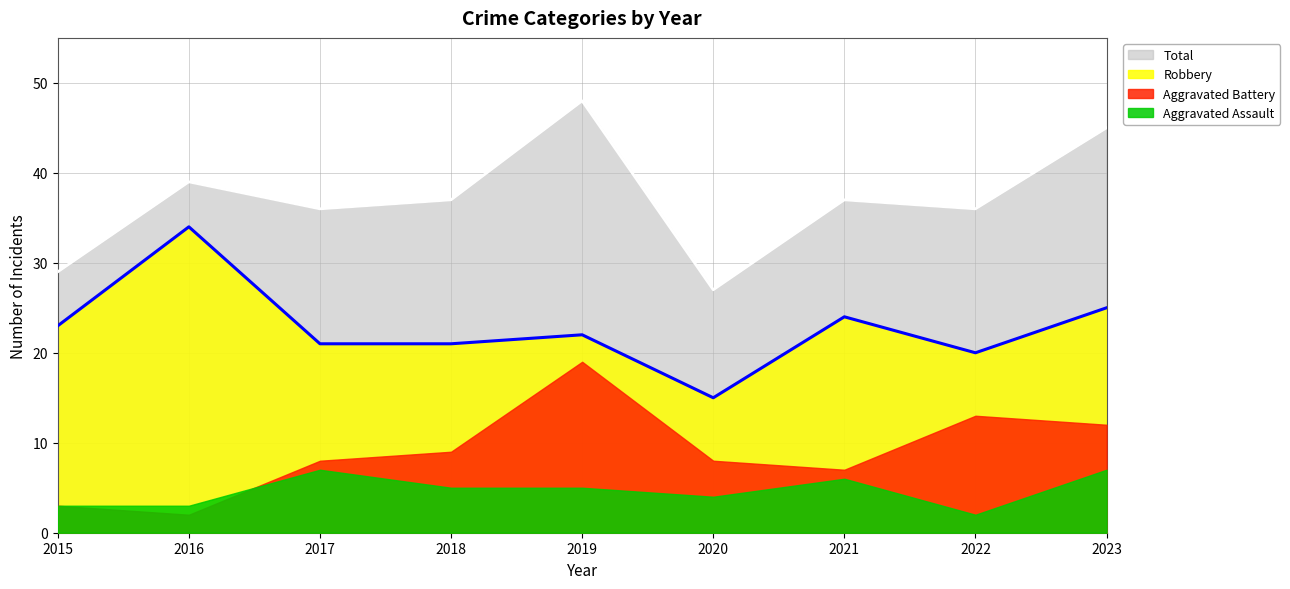

Which category has the lowest value in the Total series?

2020